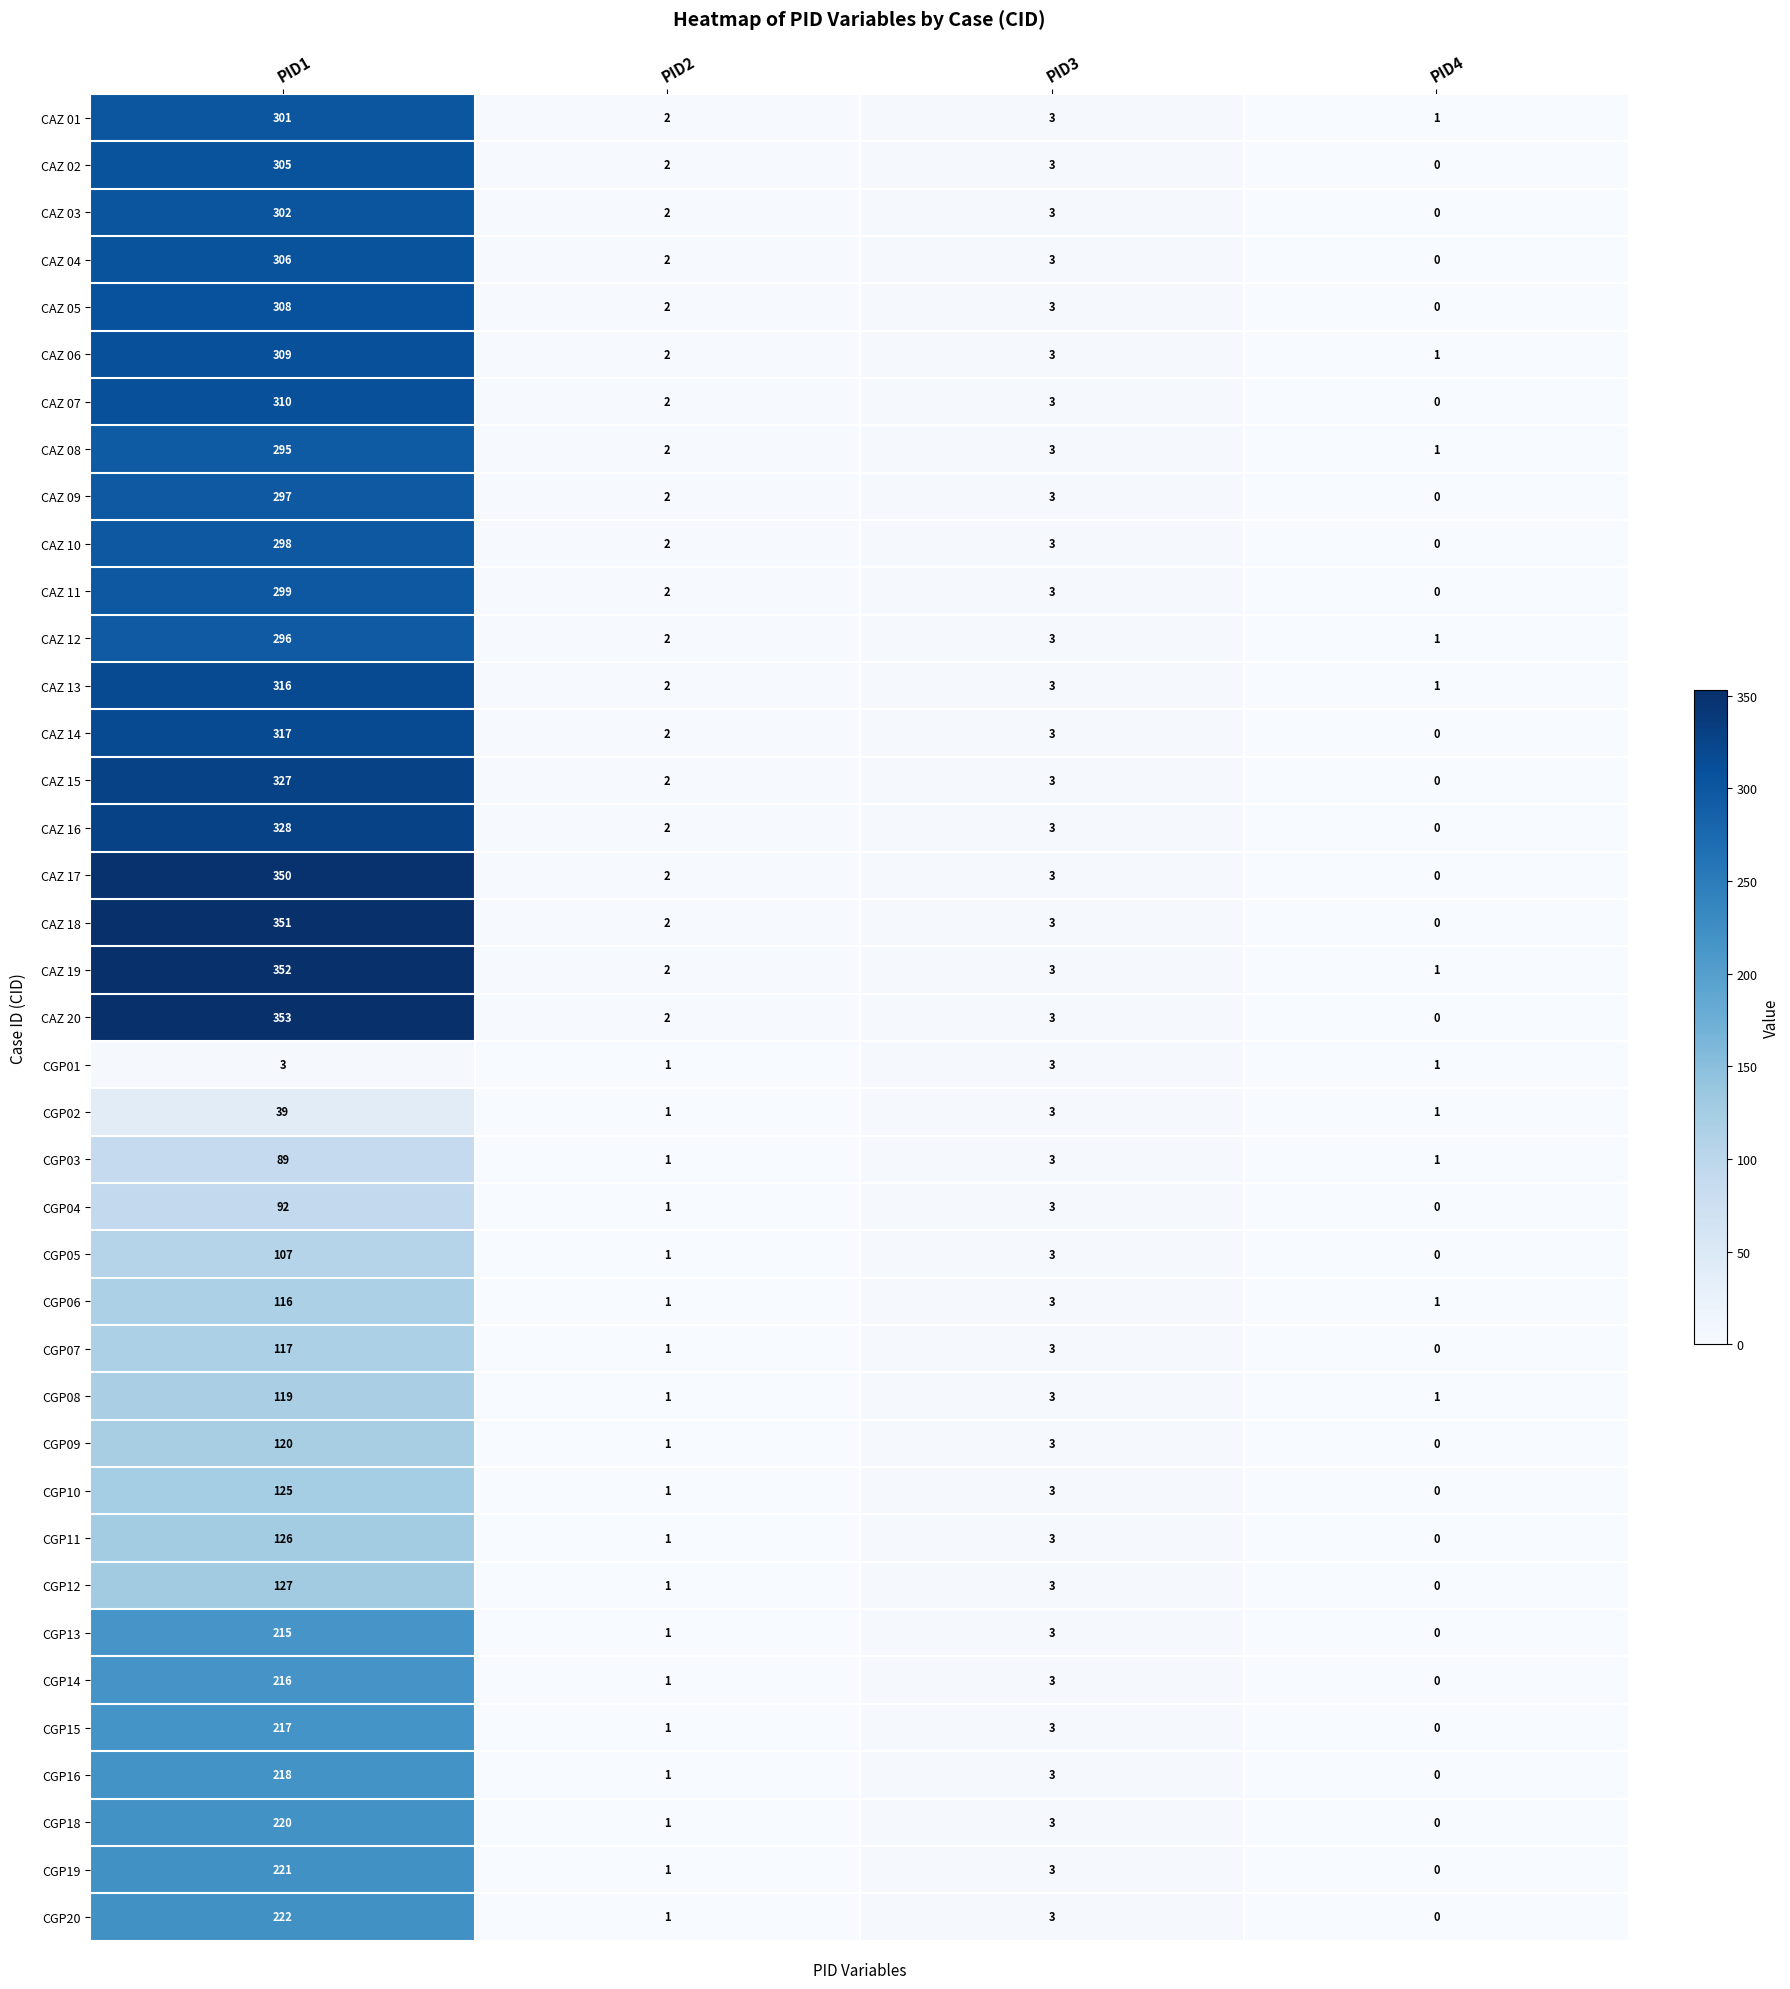

What is the greatest value displayed?

353